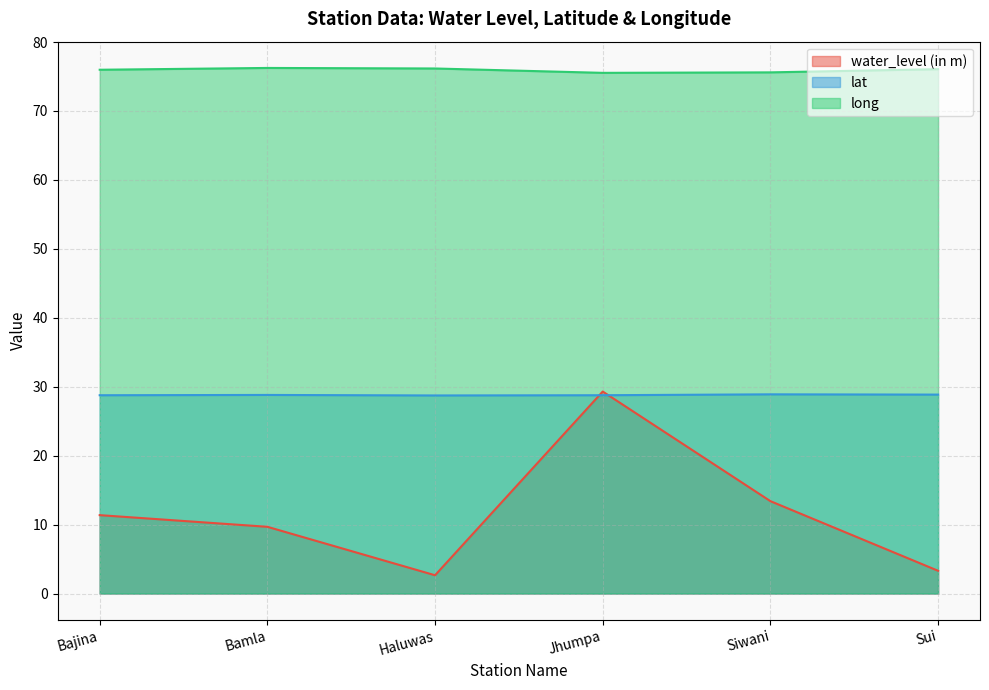

At which category does long reach its first local valley?

Jhumpa